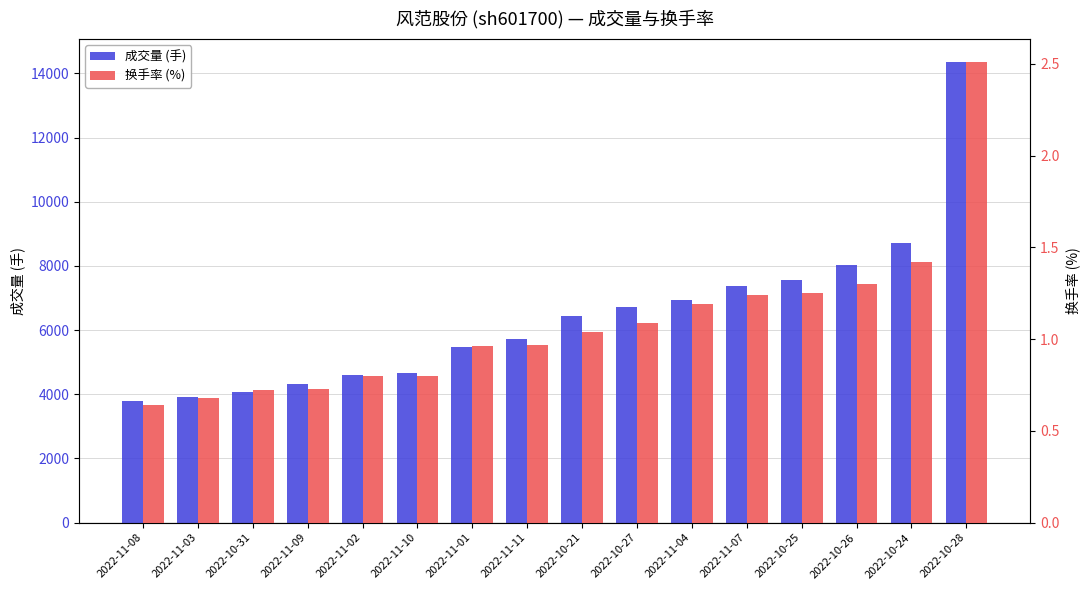

What is the difference between the 换手率 (%) values at 2022-11-11 and 2022-11-02?

0.2